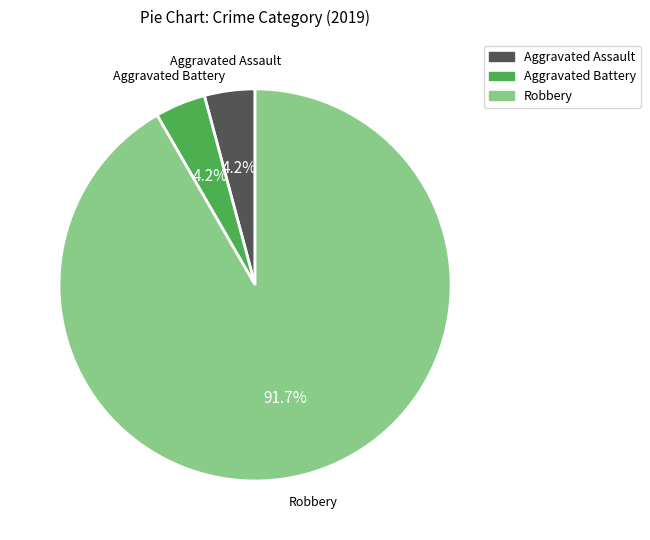

Is the sum of Aggravated Assault and Aggravated Battery greater than half?

No